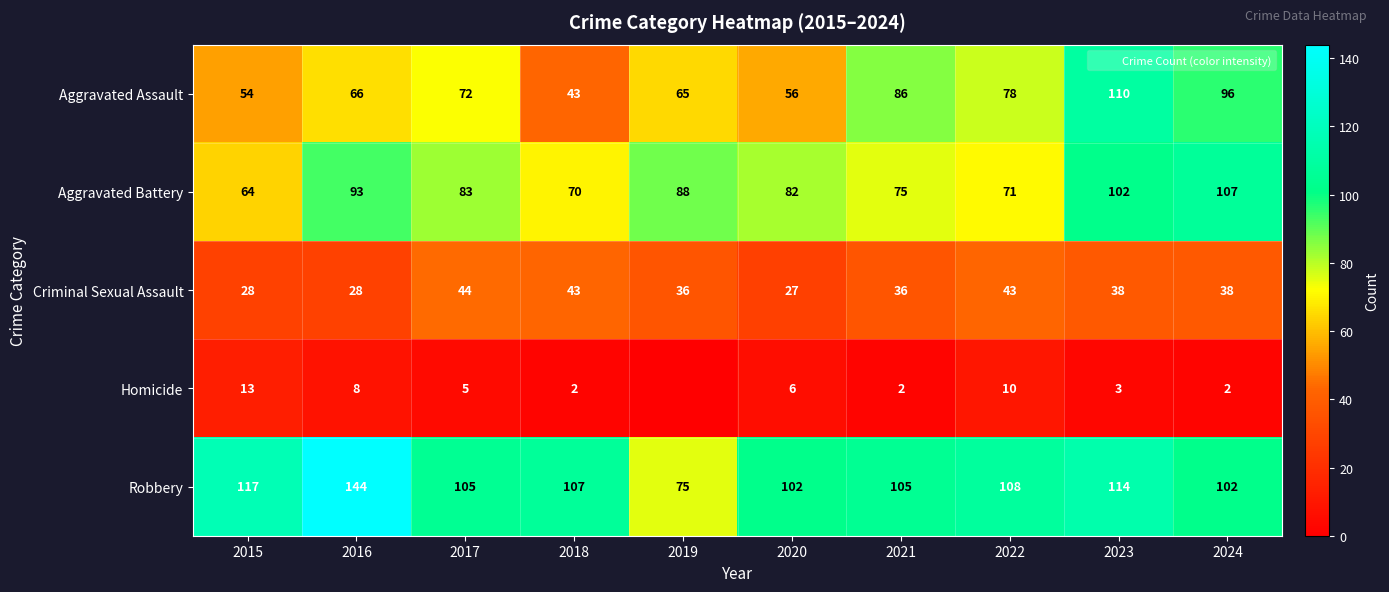

What is the greatest value displayed?

144